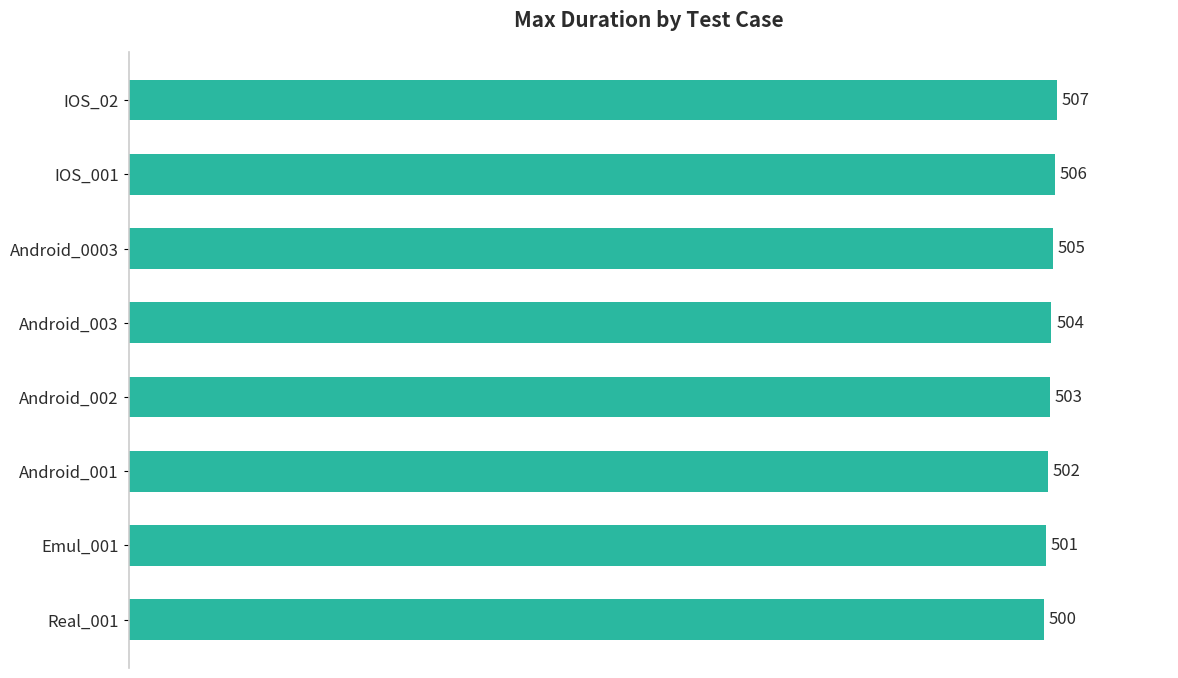

List the labels in order of value, largest first.

IOS_02, IOS_001, Android_0003, Android_003, Android_002, Android_001, Emul_001, Real_001